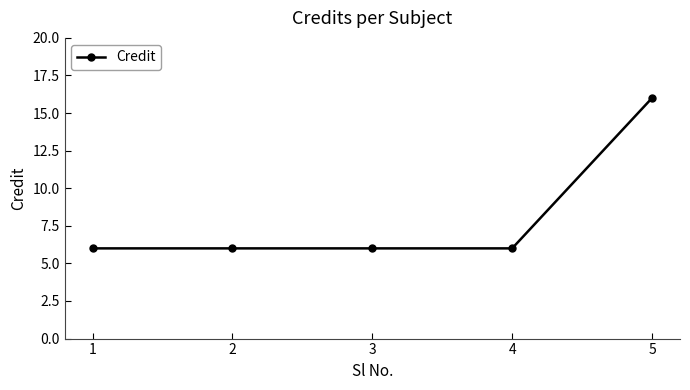

What is the approximate value at 1, to the nearest 10?

10